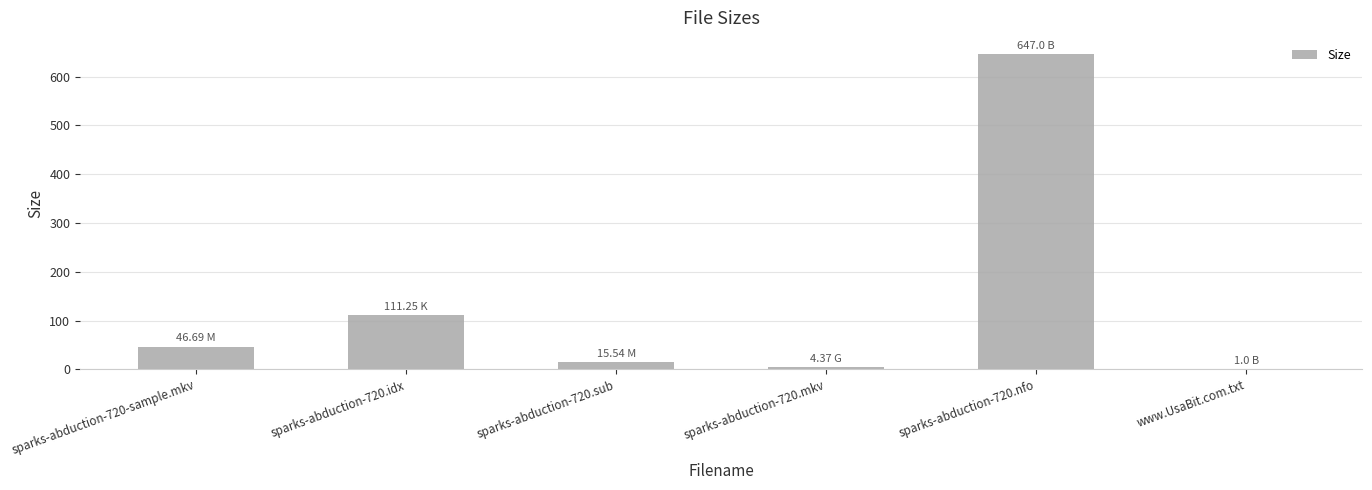

What is the ratio of the value at sparks-abduction-720.idx to the value at sparks-abduction-720.sub?

7.2